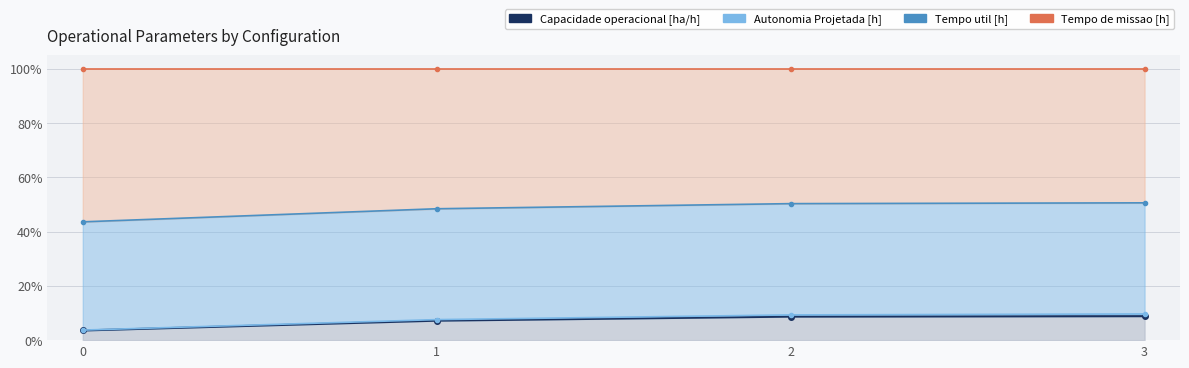

True or false: Tempo de missao [h] and Capacidade operacional [ha/h] intersect in this chart.

False